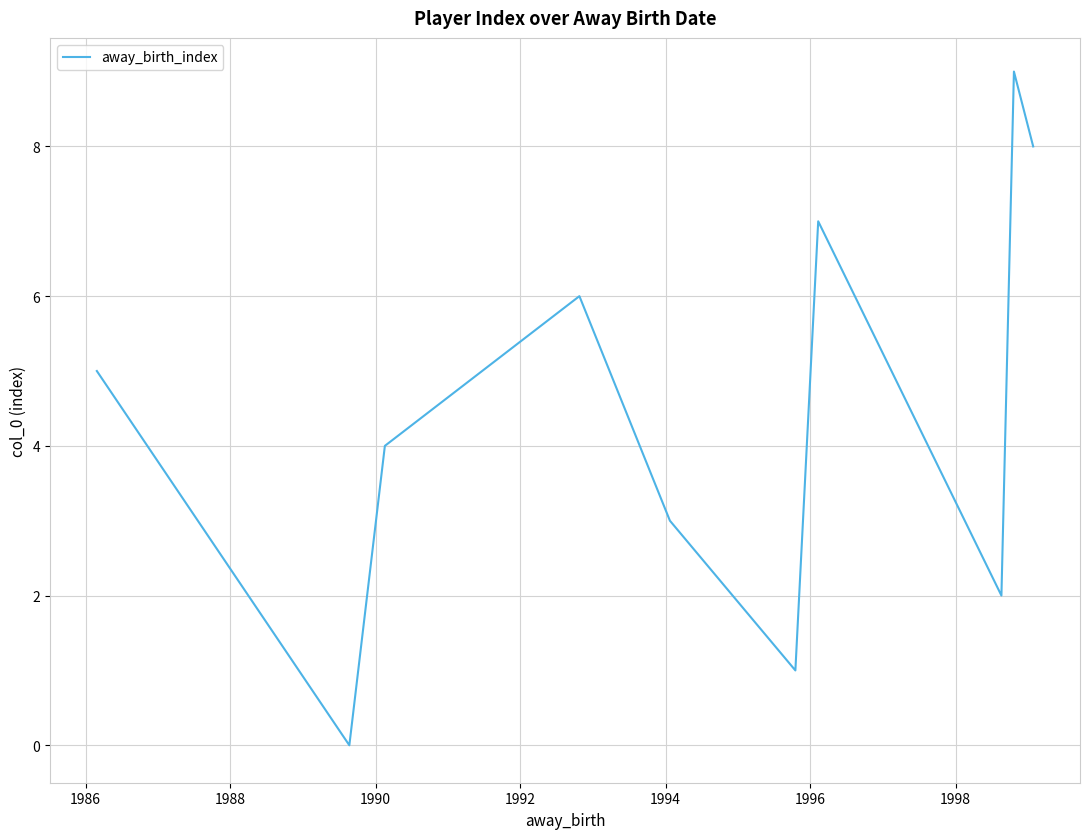

What is the greatest value displayed?

9